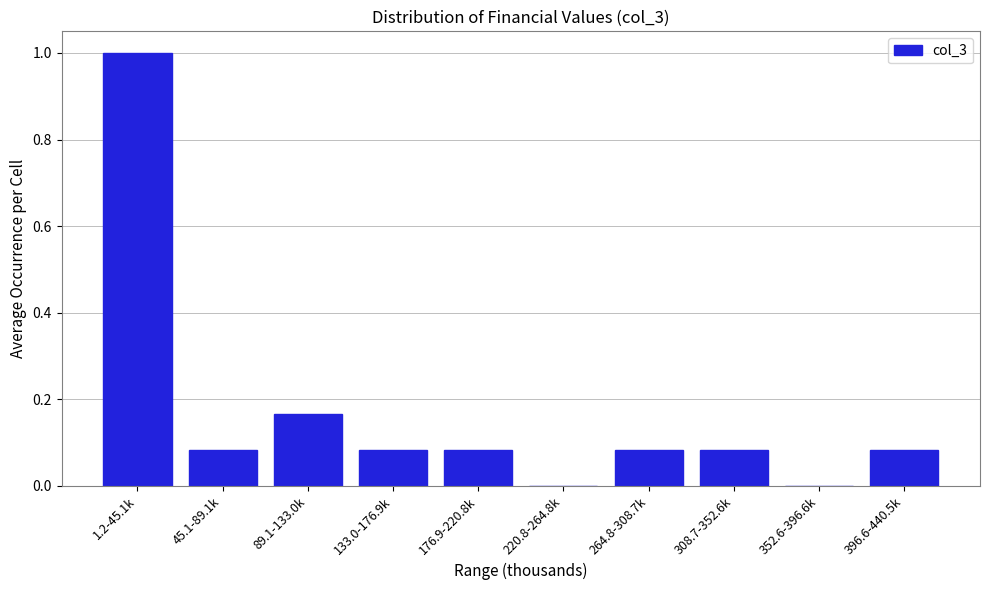

What is the sum of all values?

1.7